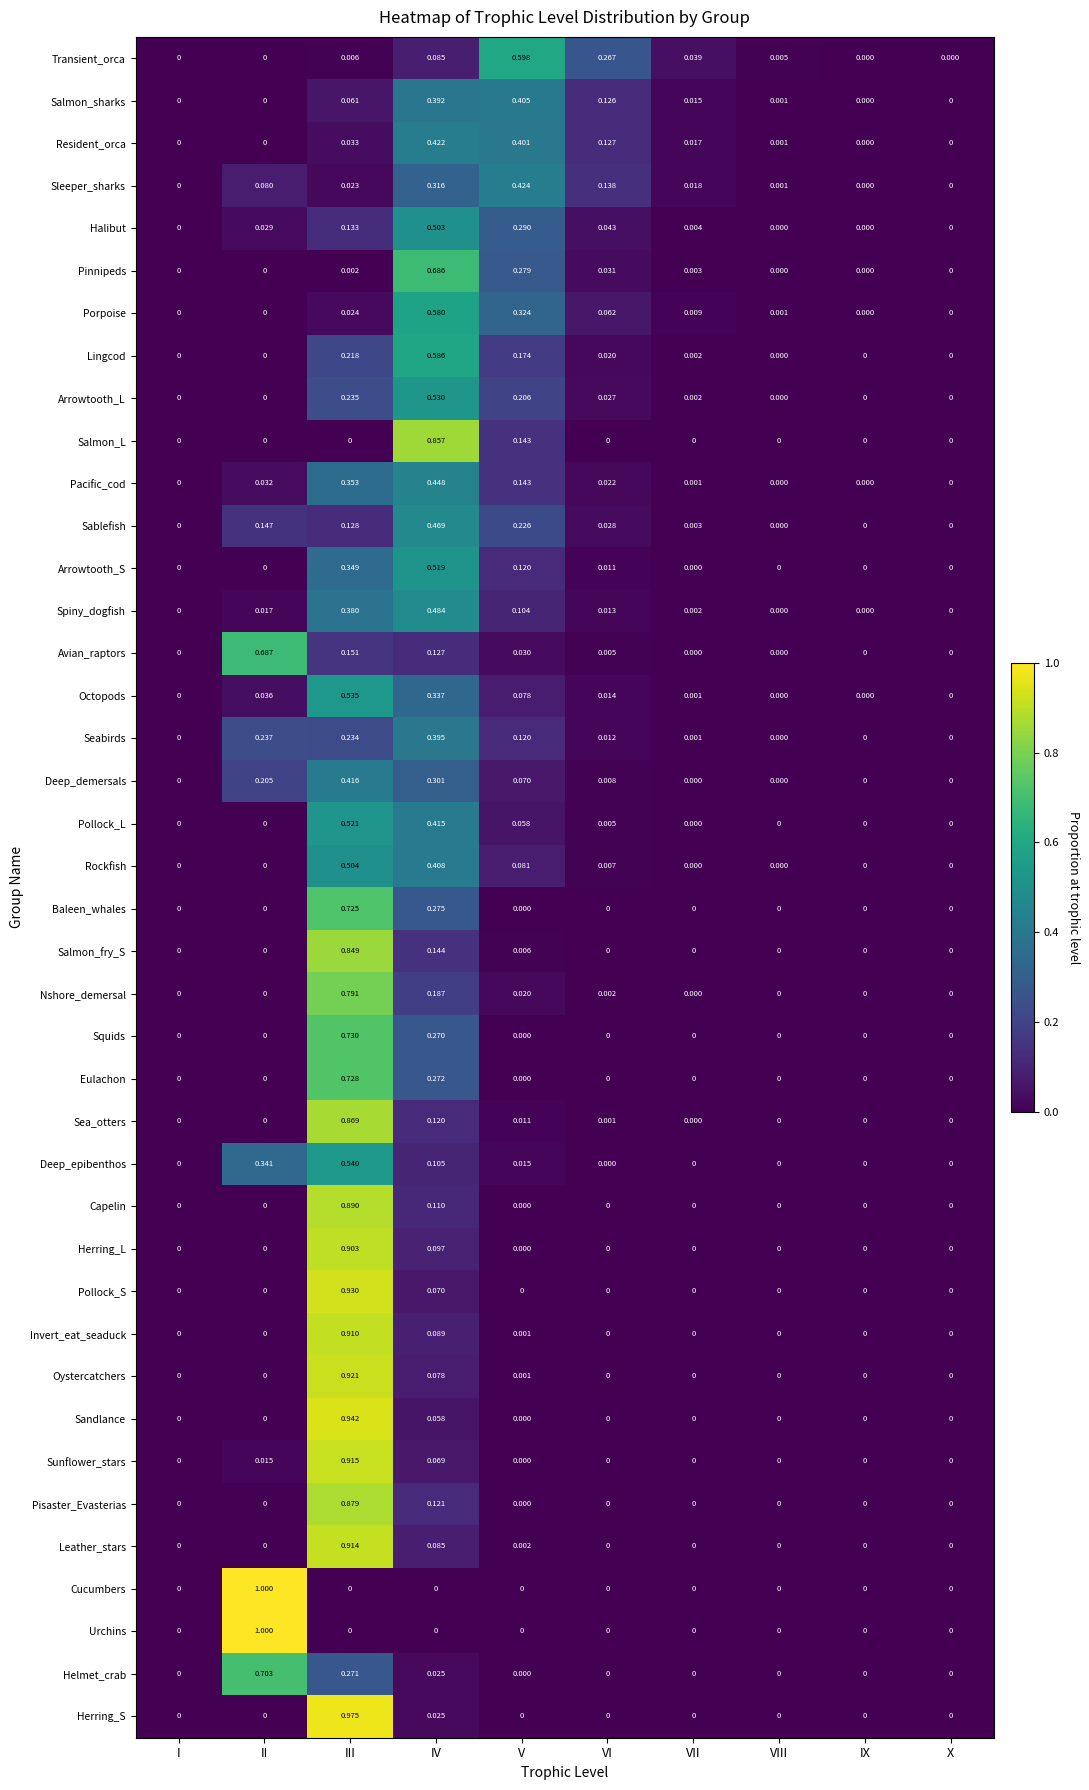

At which category is the sum across all series the highest?

III